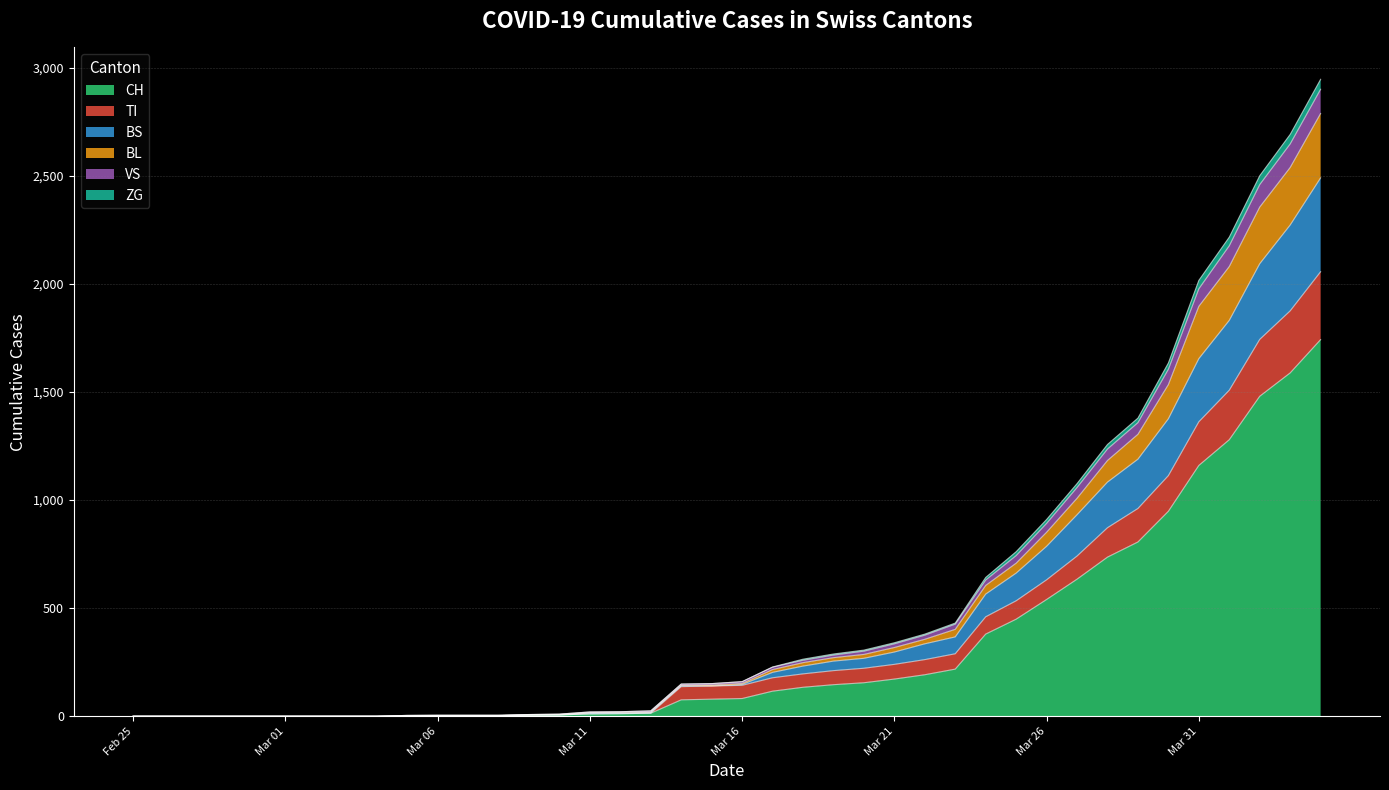

What is the maximum value for CH?

1742